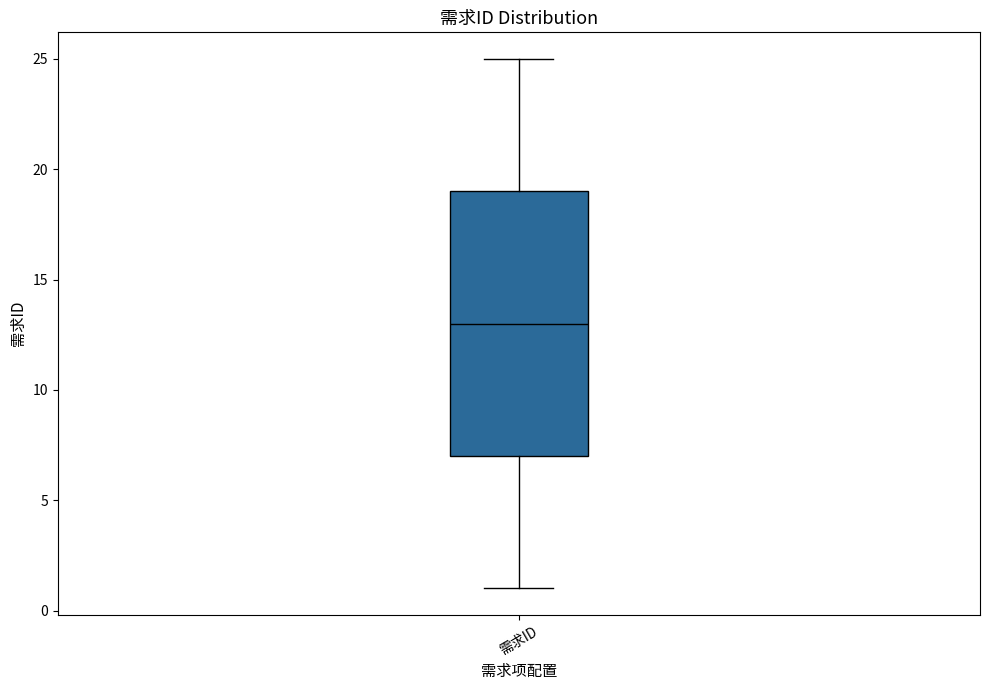

Where does the median line of the box for 需求ID sit on the y-axis? The values are not printed on the chart, so give them approximately, as read against the axis.

13